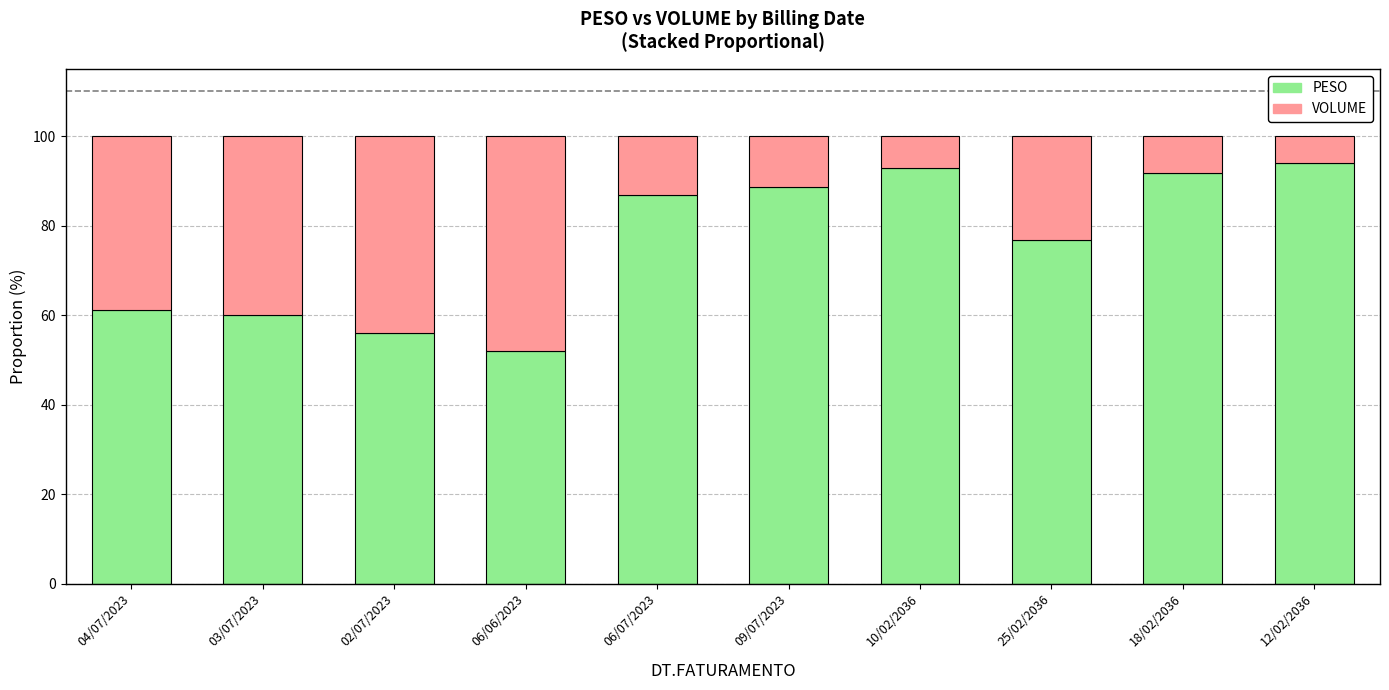

What is the total value across all series at 06/07/2023?

100.0